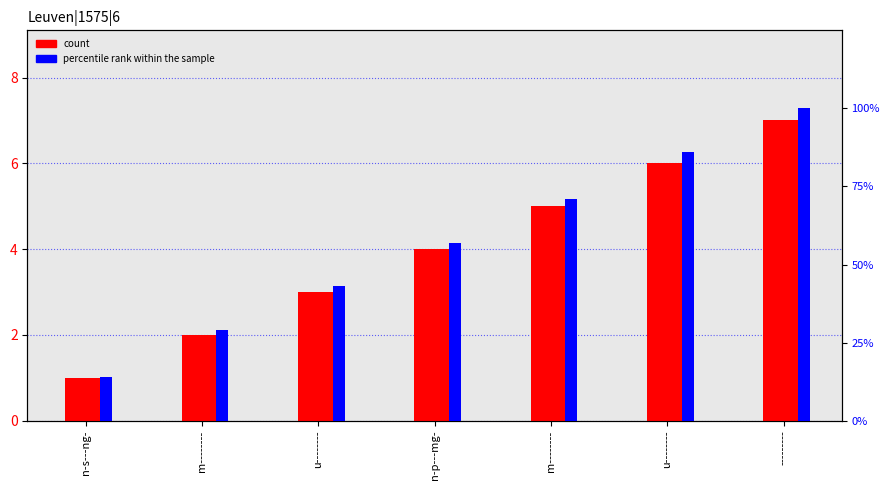

Which series has the widest spread of values?

percentile rank within the sample